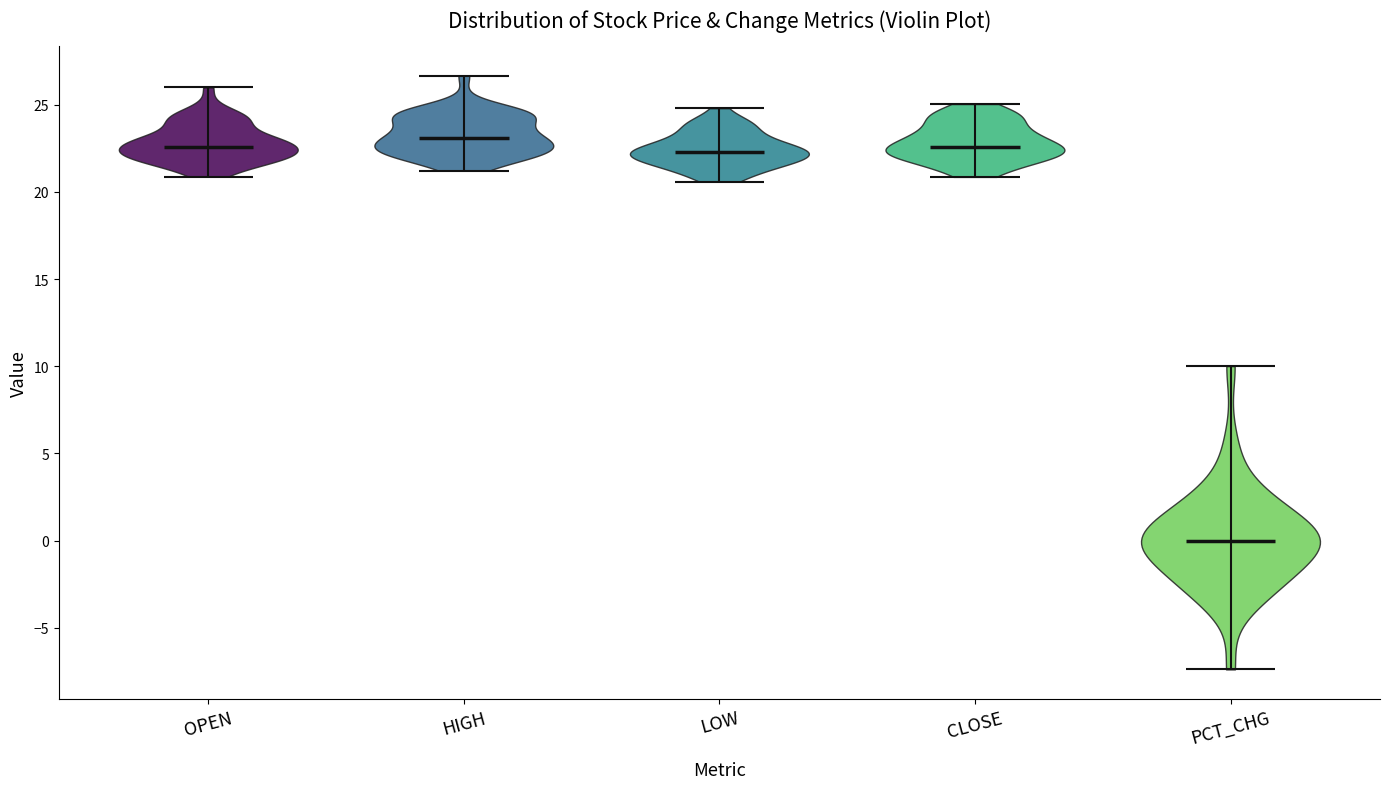

Reading left to right, read every violin against the y-axis: where its median line is, and the lowest and highest points it reaches. The values are not printed on the chart, so give them approximately, as read against the axis.

OPEN: median line 22.5, lowest point 21.0, highest point 26.0
HIGH: median line 23.0, lowest point 21.0, highest point 26.5
LOW: median line 22.5, lowest point 20.5, highest point 25.0
CLOSE: median line 22.5, lowest point 21.0, highest point 25.0
PCT_CHG: median line 0.0, lowest point -7.5, highest point 10.0